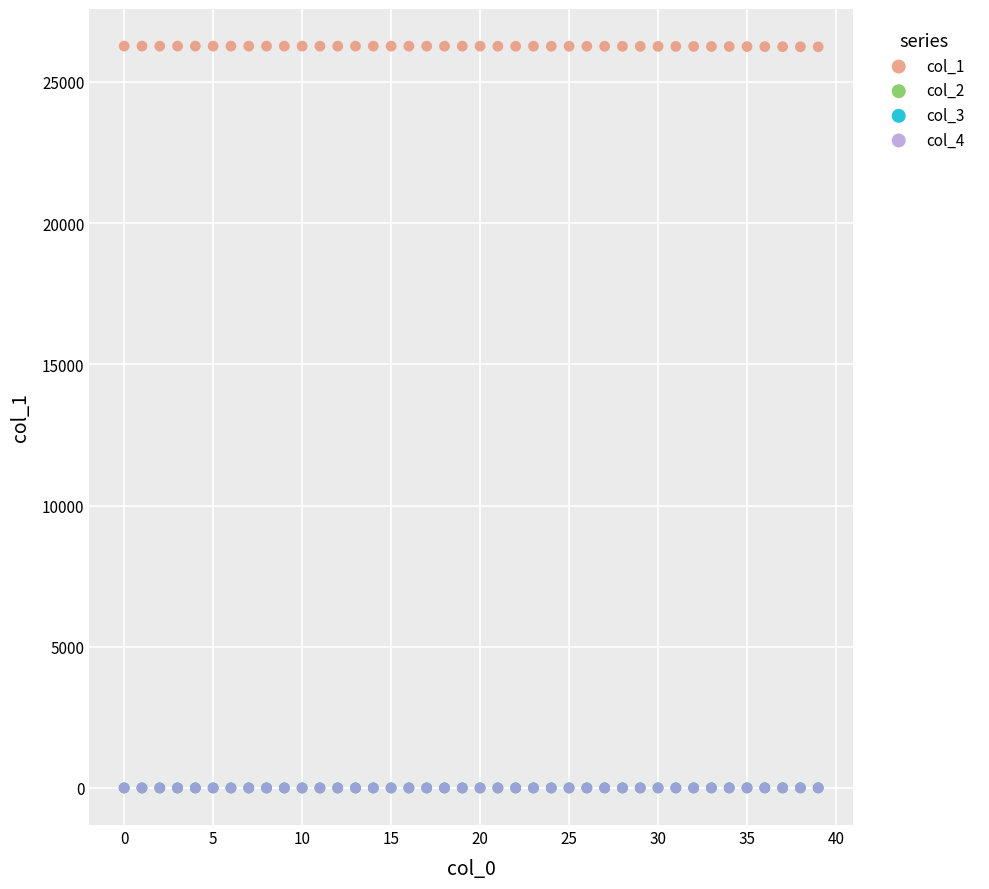

What are all the series names shown in the legend?

col_1, col_2, col_3, col_4